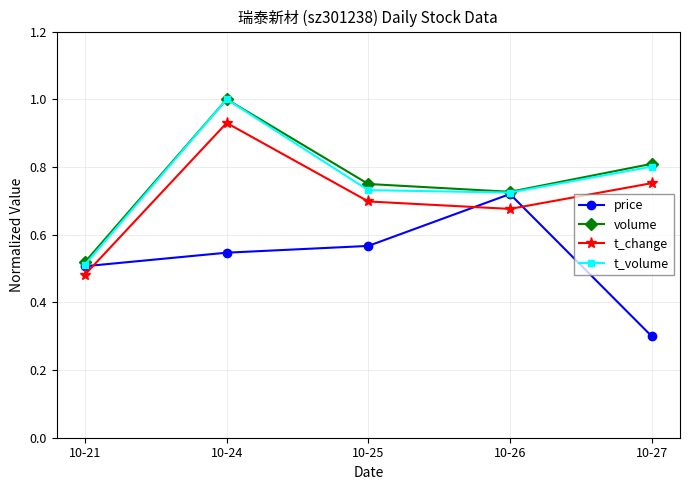

What is the sum of the t_change values at 10-25 and 10-21?

1.2